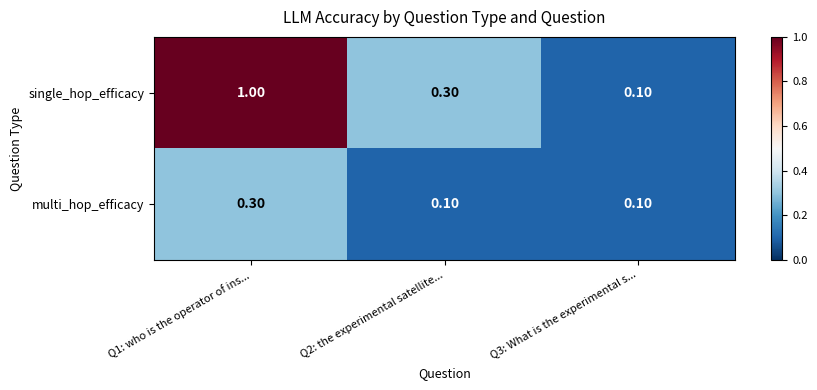

List the series in order of their peak value, lowest first.

multi_hop_efficacy, single_hop_efficacy